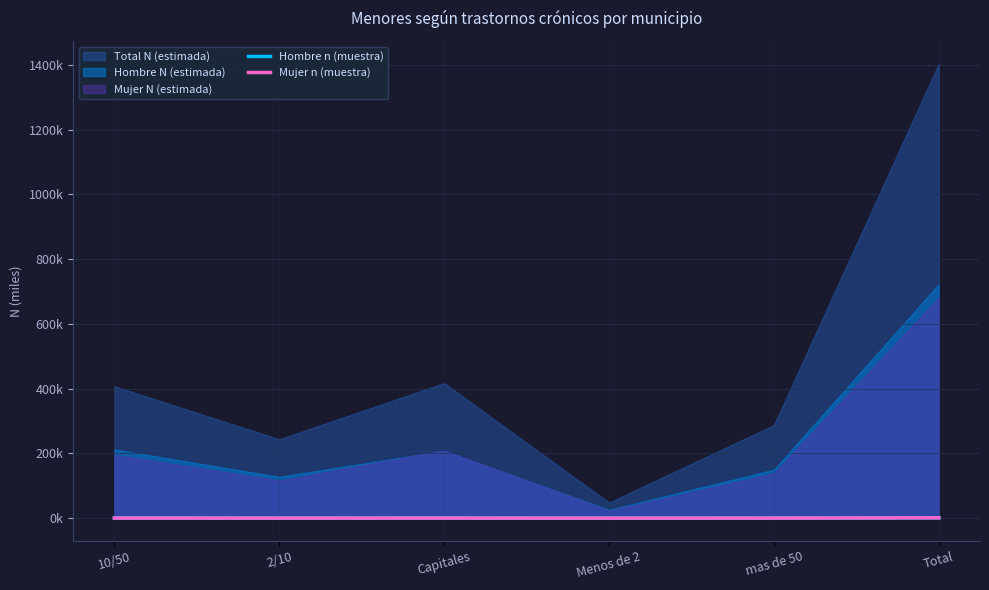

At which label does Mujer n (muestra) reach its minimum?

Menos de 2